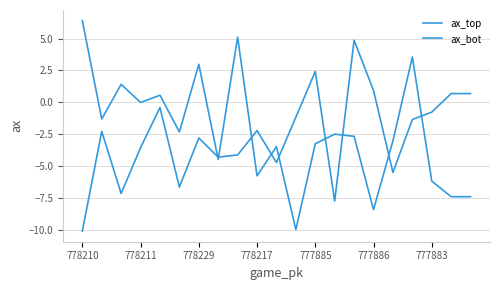

Does the chart display data point markers on the line(s)?

No